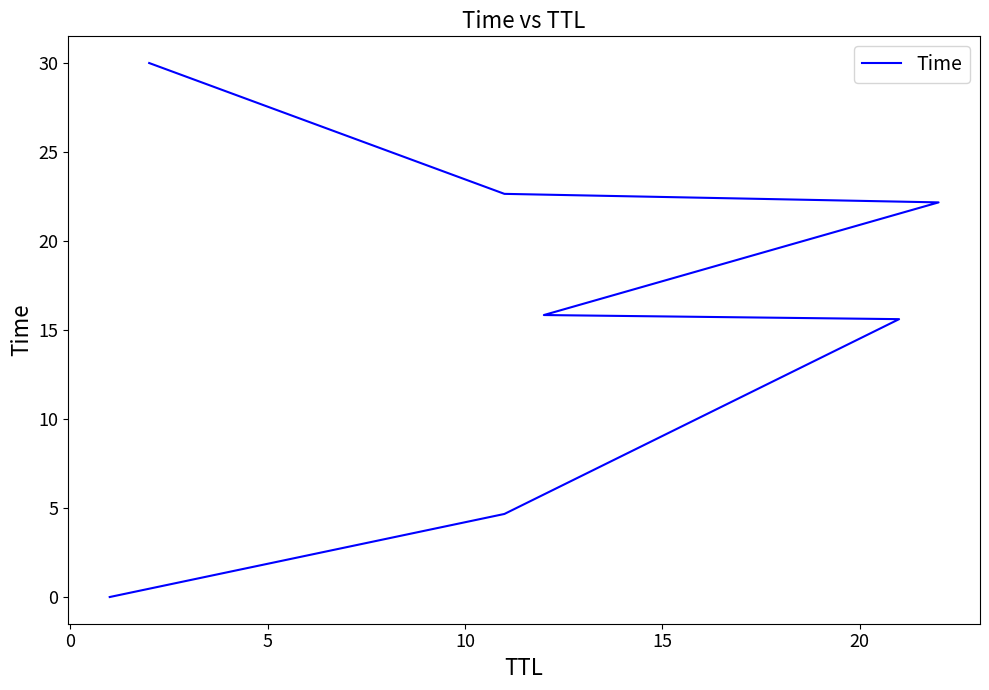

True or false: there are more than 2 points higher than both neighbors.

False